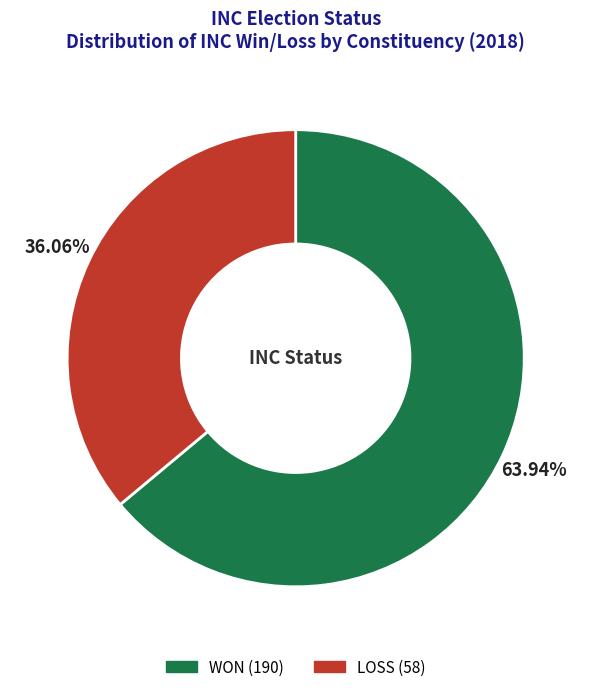

True or false: LOSS accounts for 36% of the total.

True